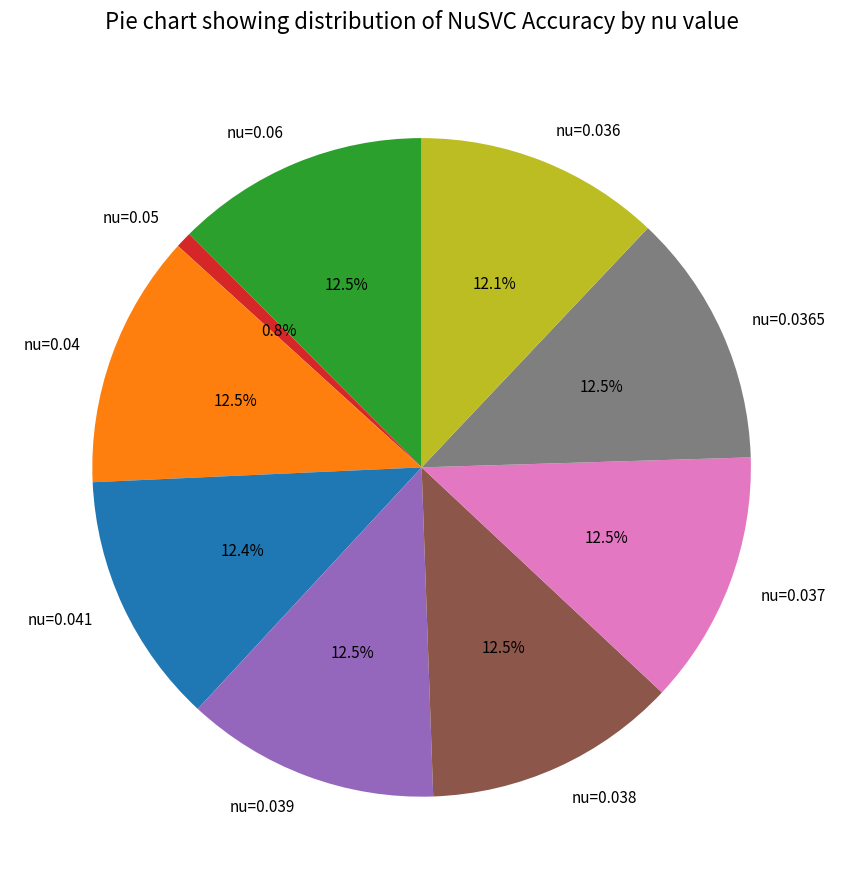

To the nearest percent, what percentage of the pie is nu=0.0365?

12%